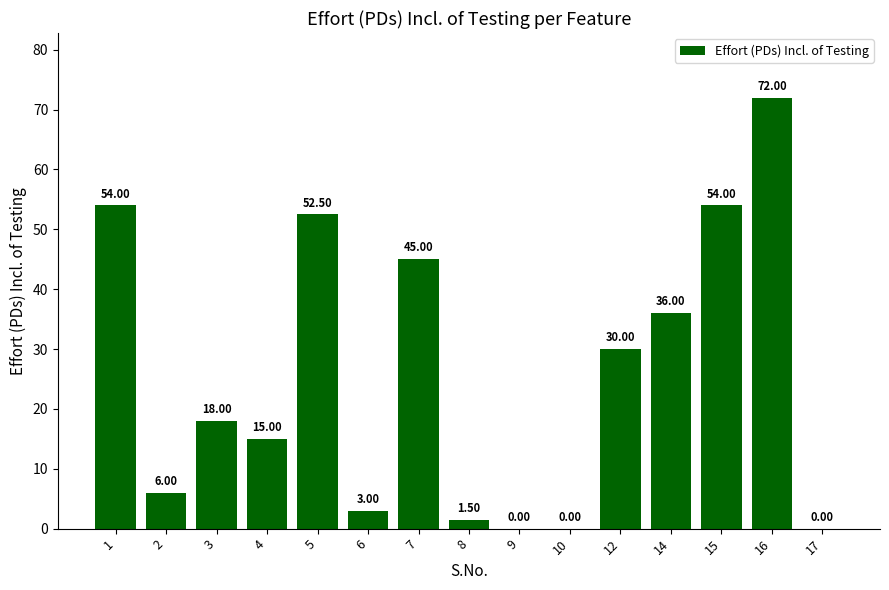

What is the change in value from 14 to 16?

+36.0